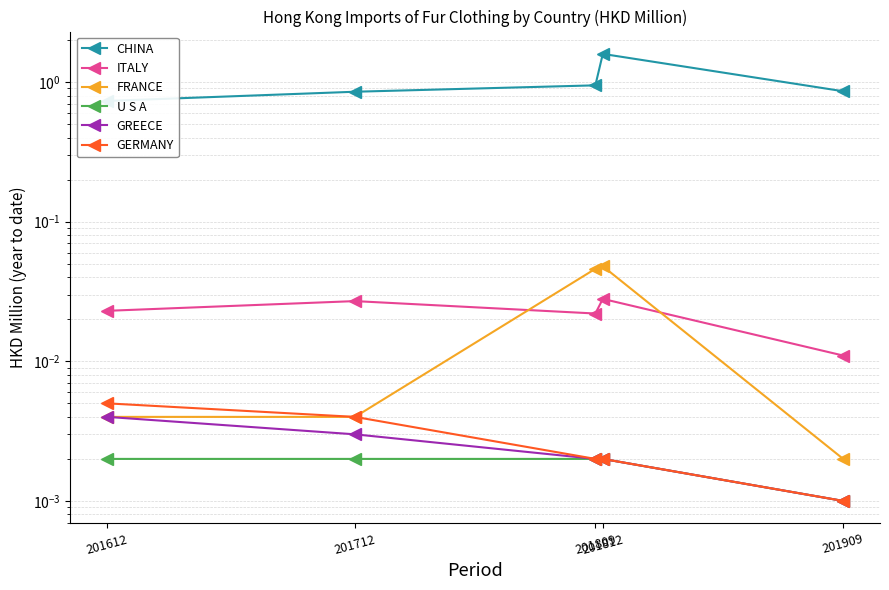

Reading right to left, extract all data points from this chart.

CHINA: 0.9	1.6	0.9	0.9	0.7
ITALY: 0.0	0.0	0.0	0.0	0.0
FRANCE: 0.0	0.0	0.0	0.0	0.0
U S A: 0.0	0.0	0.0	0.0	0.0
GREECE: 0.0	0.0	0.0	0.0	0.0
GERMANY: 0.0	0.0	0.0	0.0	0.0